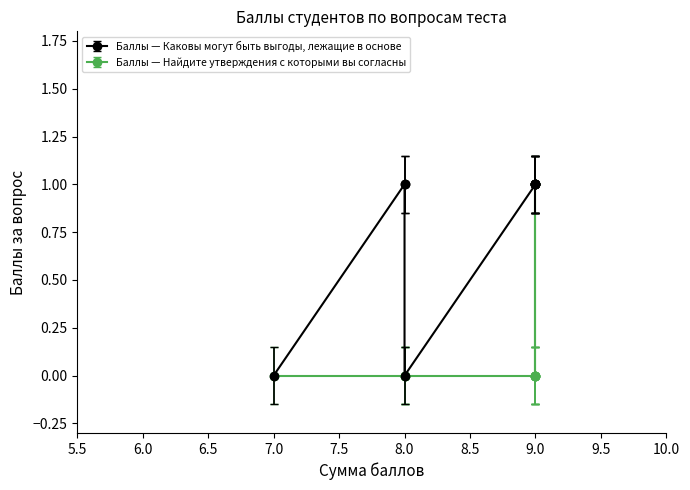

Rank the series at Курникова (7) from lowest to highest value.

Баллы — Каковы могут быть выгоды, лежащие в основе, Баллы — Найдите утверждения с которыми вы согласны